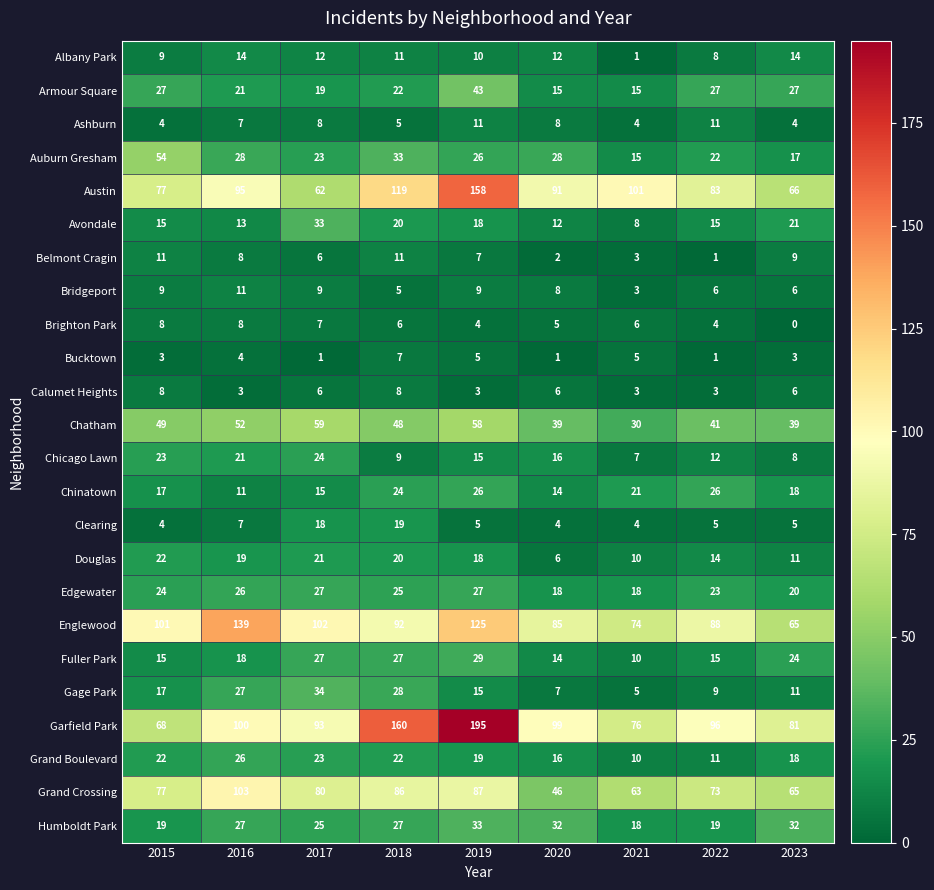

Between 2020 and 2022, which series saw the biggest shift?

Grand Crossing